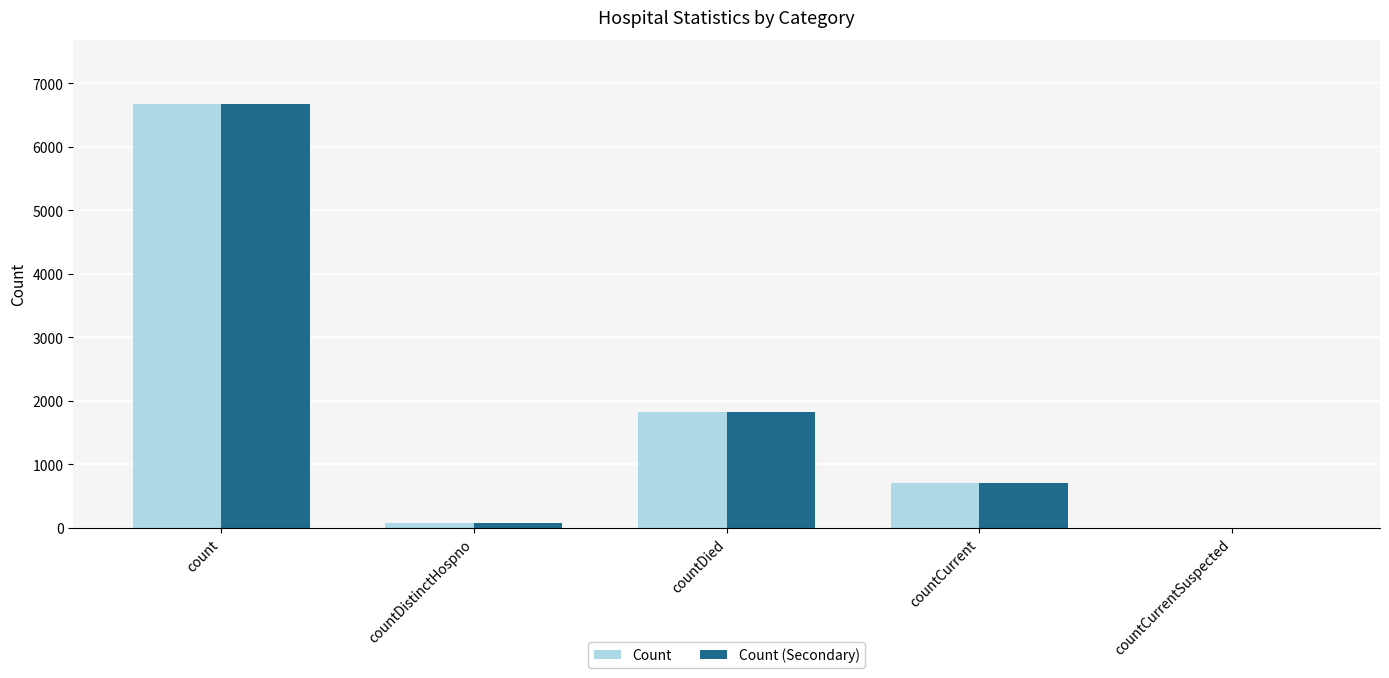

At which label is Count closest to 3341?

countDied